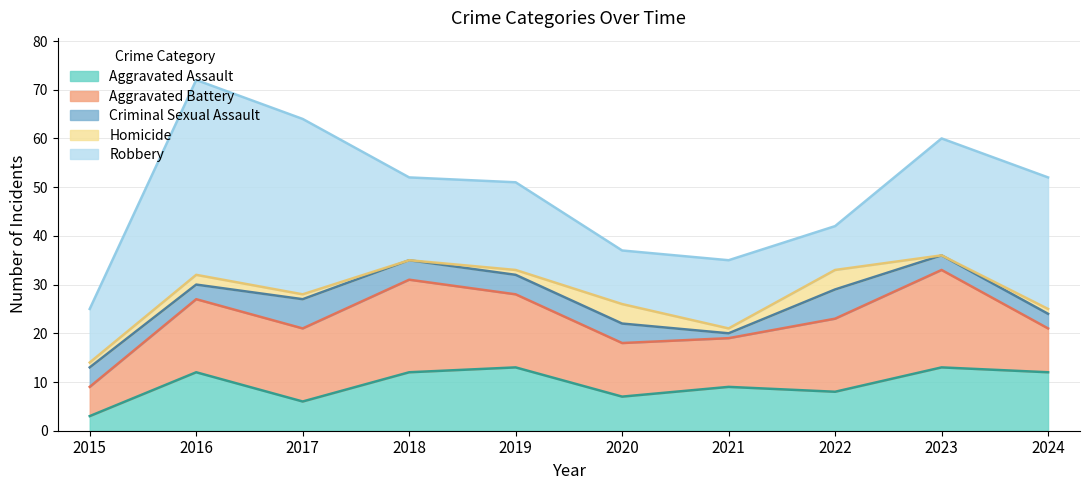

How many data points in Aggravated Assault are above 12?

2